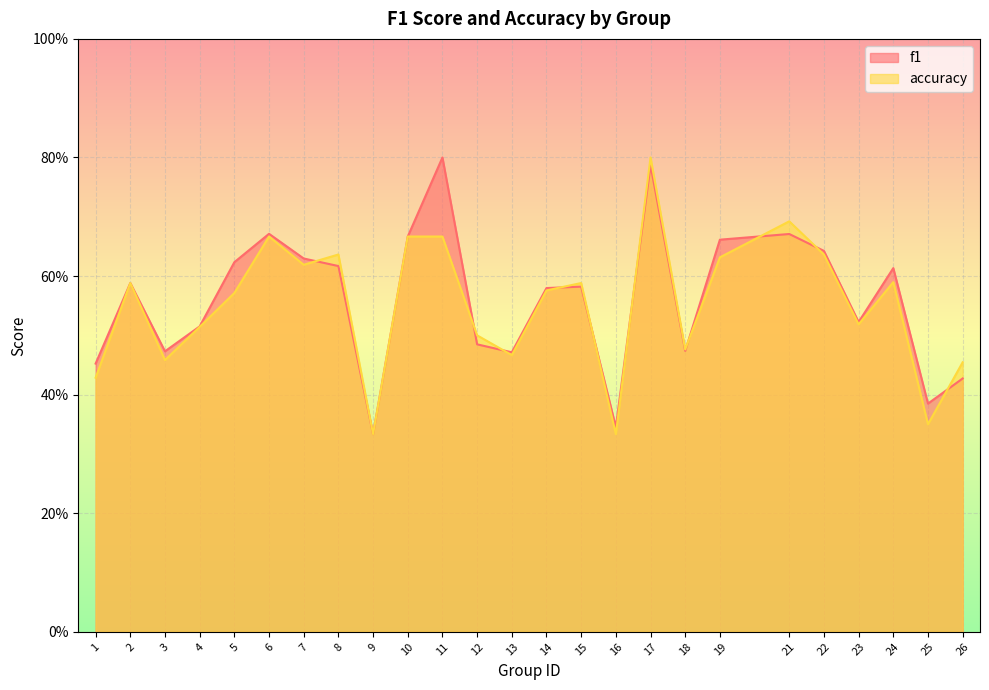

Which series has the widest spread of values?

f1